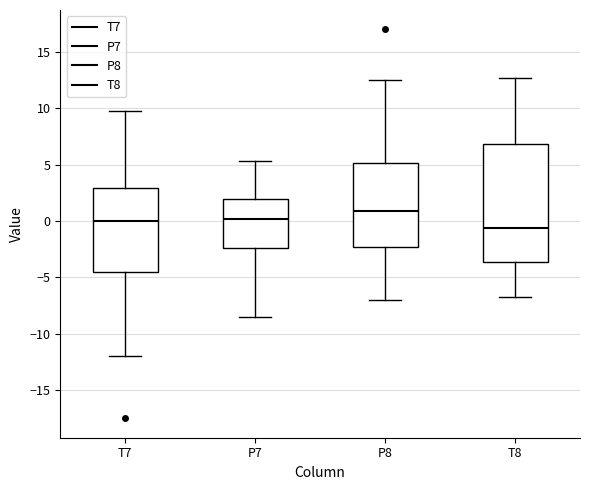

Which box is the tallest, from its lower edge to its upper edge?

T8